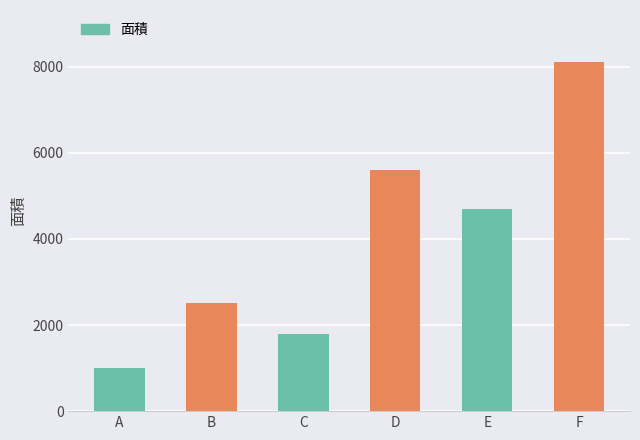

The value at E is 7897. True or false?

False